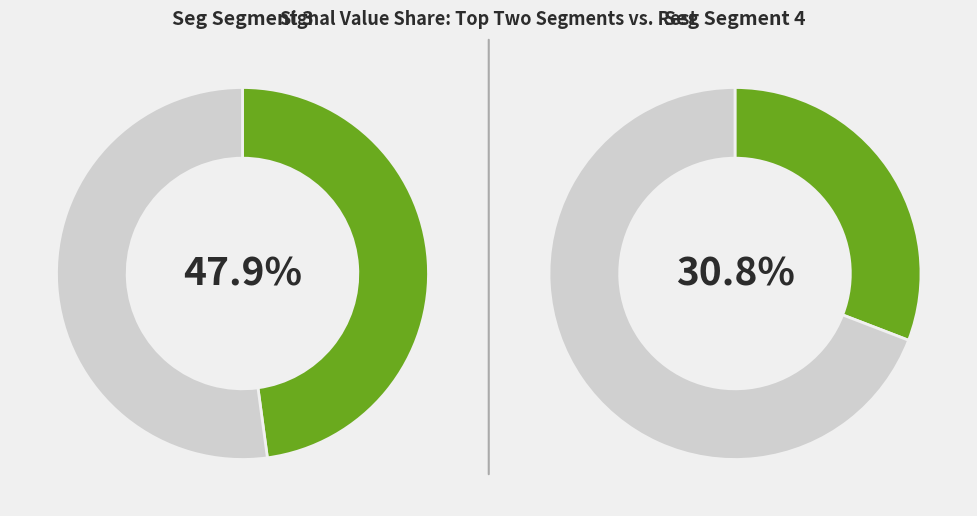

Is it true that signal segment 9 is 9% of the pie?

False